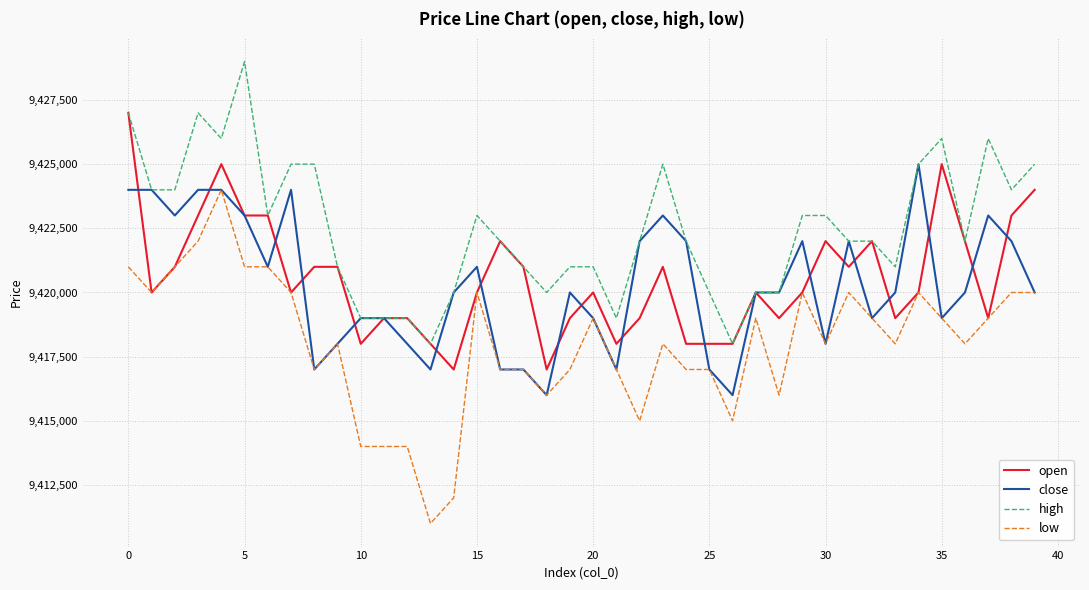

What is the lowest value of the open series?

9417000